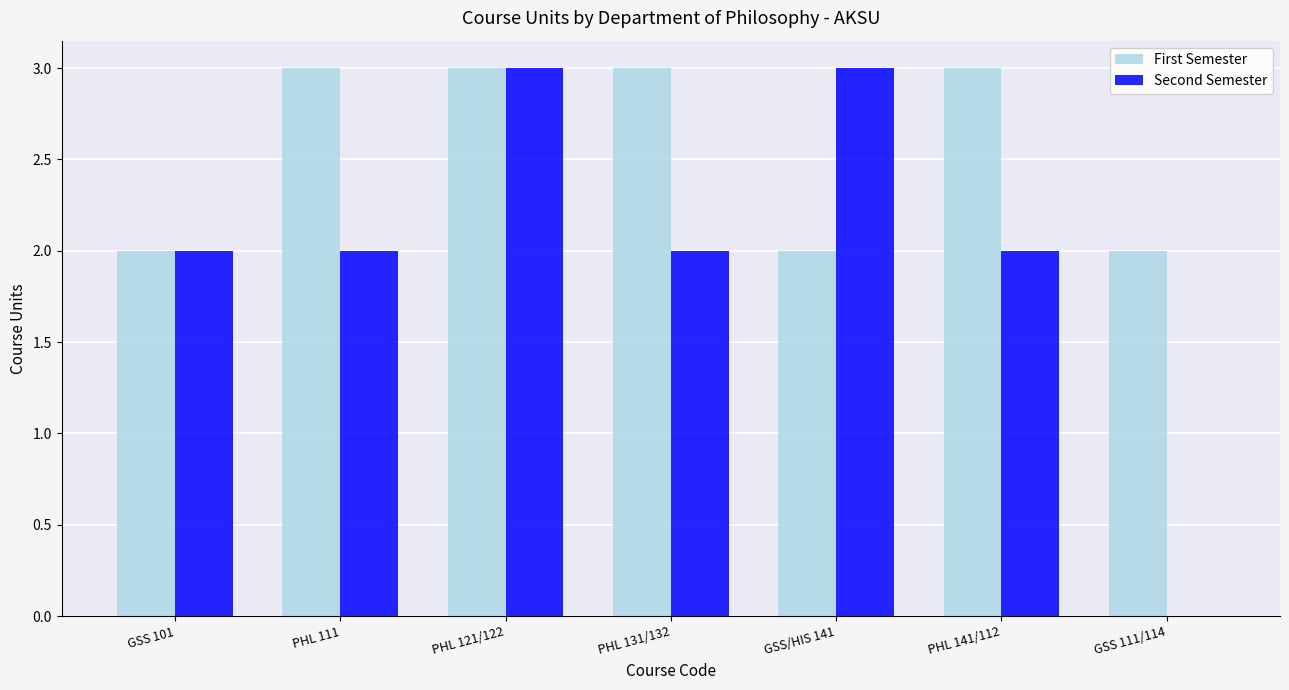

Which series has the widest spread of values?

Second Semester